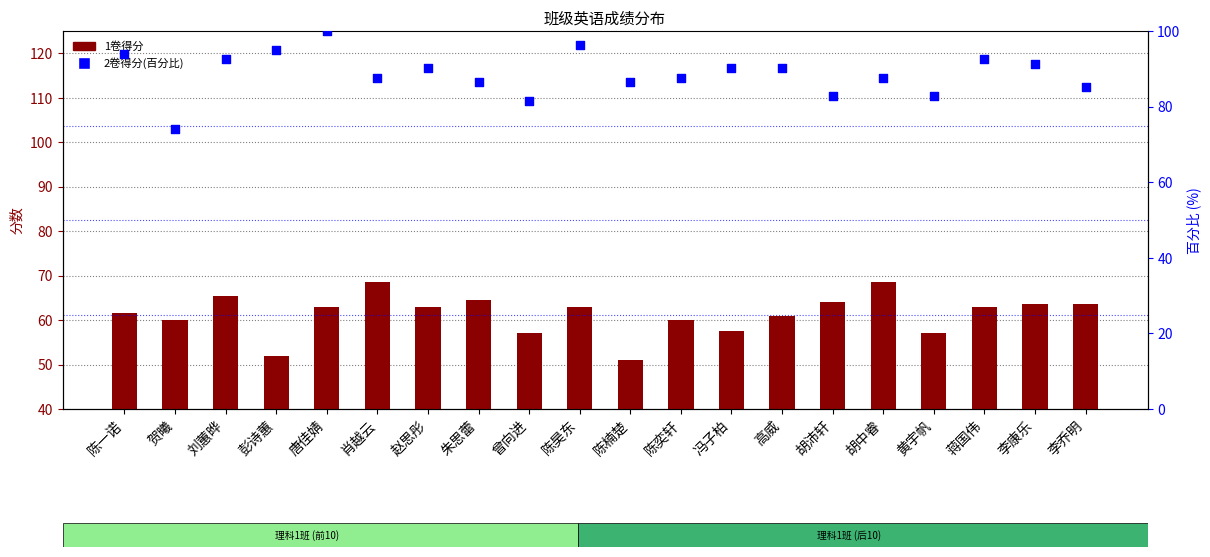

Which series has the largest Y range (max minus min)?

2卷得分(百分比)